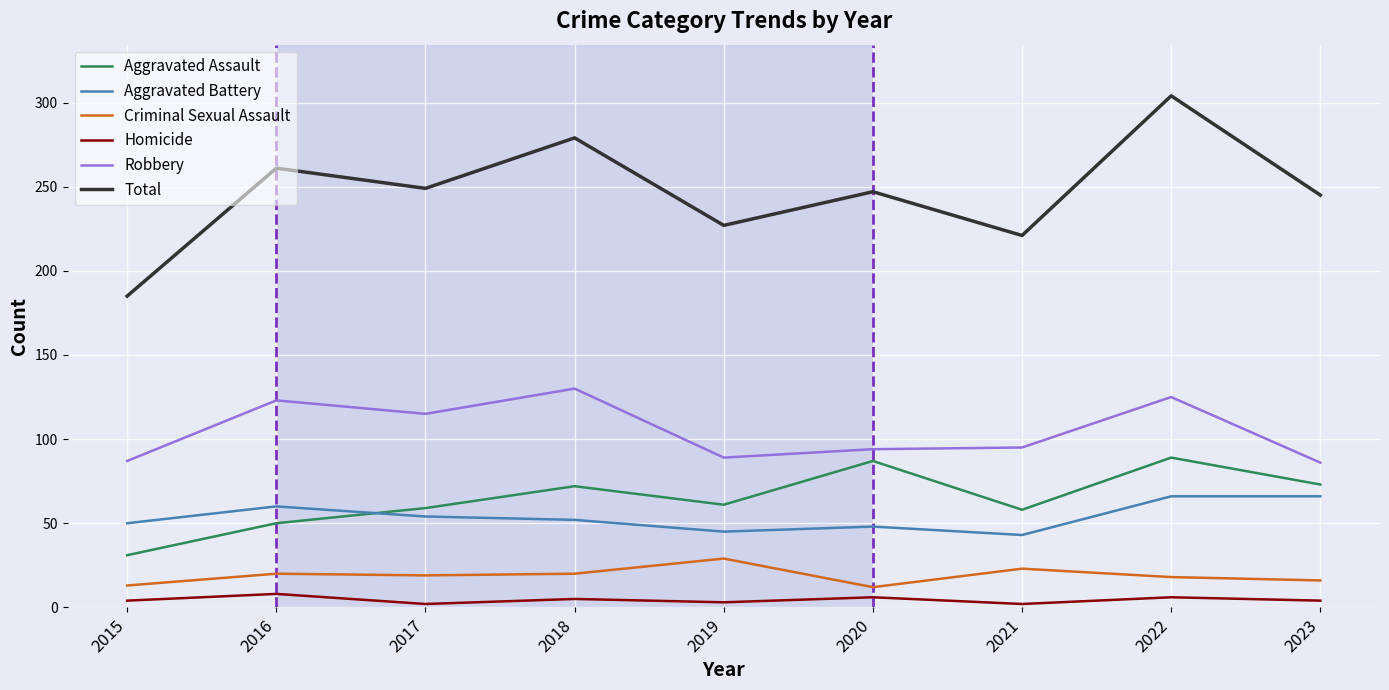

Which series has the widest spread of values?

Total